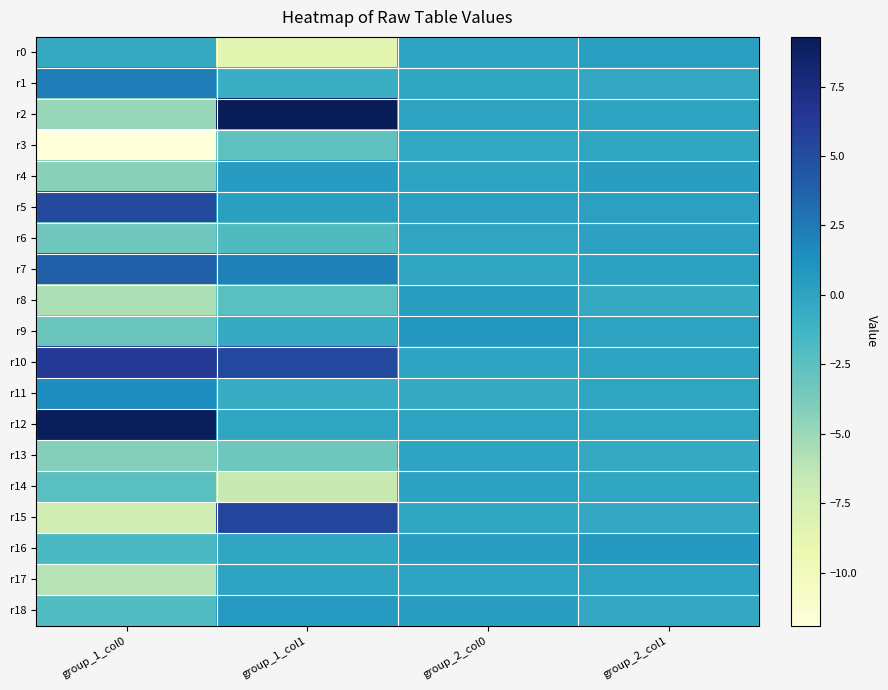

At which category is the sum across all series the highest?

group_2_col0